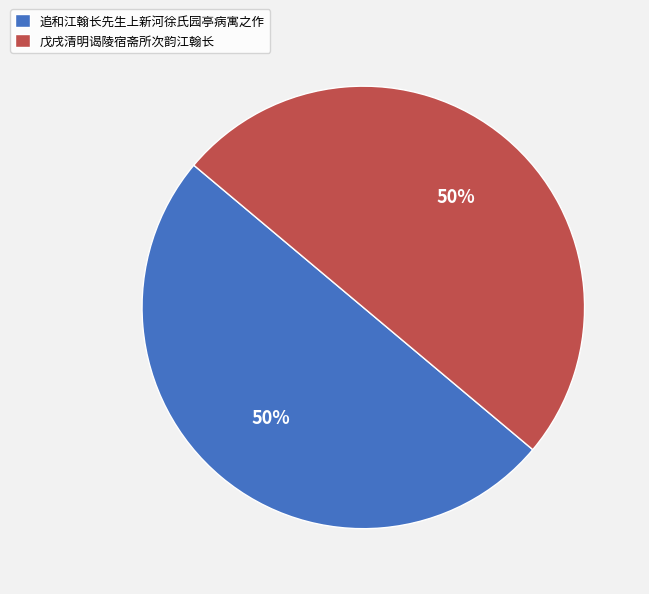

What is the ratio of the value at 追和江翰长先生上新河徐氏园亭病寓之作 to the value at 戊戌清明谒陵宿斋所次韵江翰长?

1.0